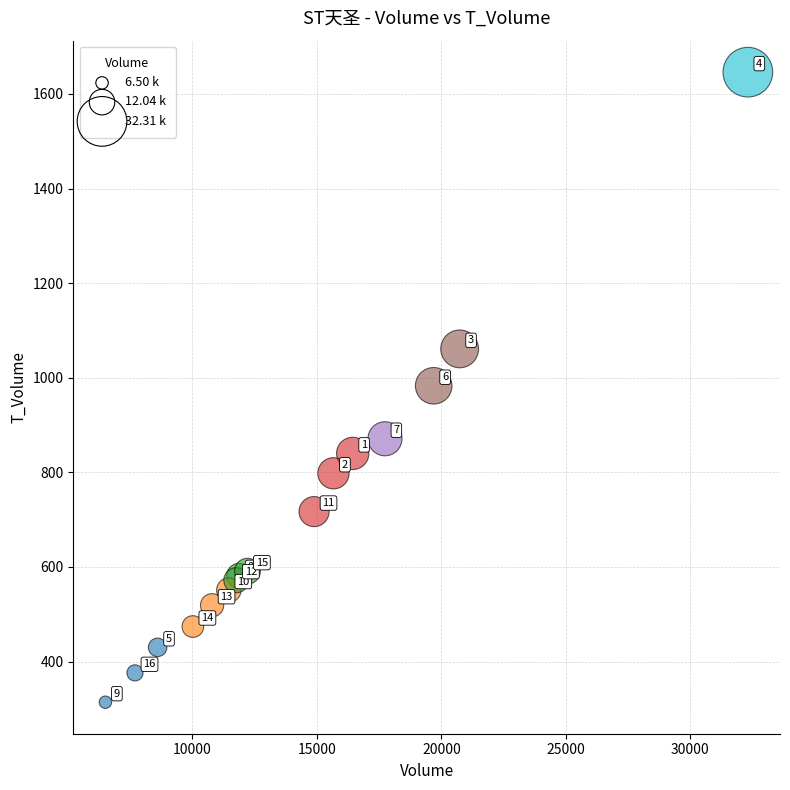

What Y value in the scatter plot is closest to 980?

983